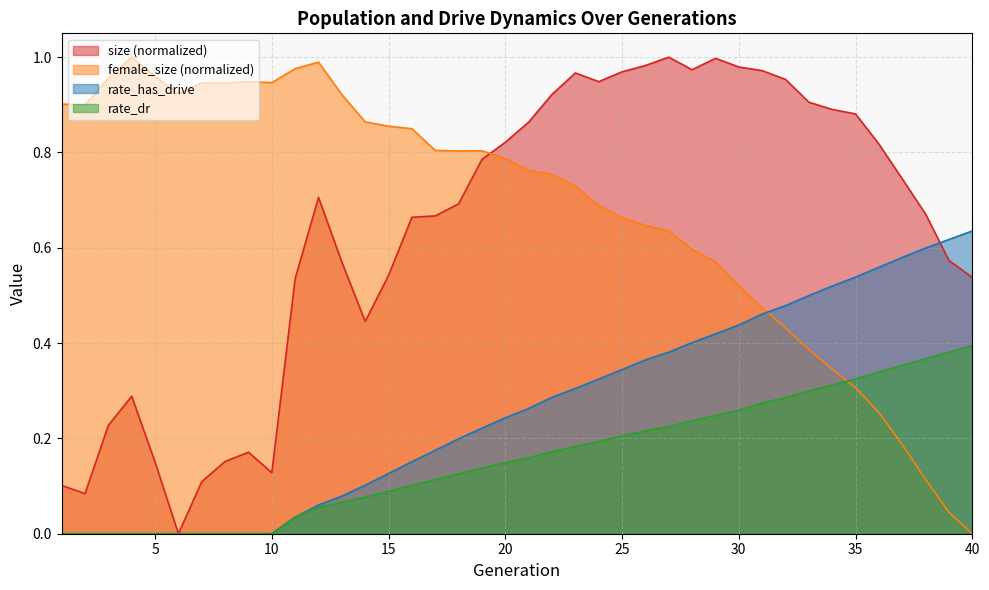

Is the value of rate_dr at 34 greater than the value of rate_has_drive at 29?

No